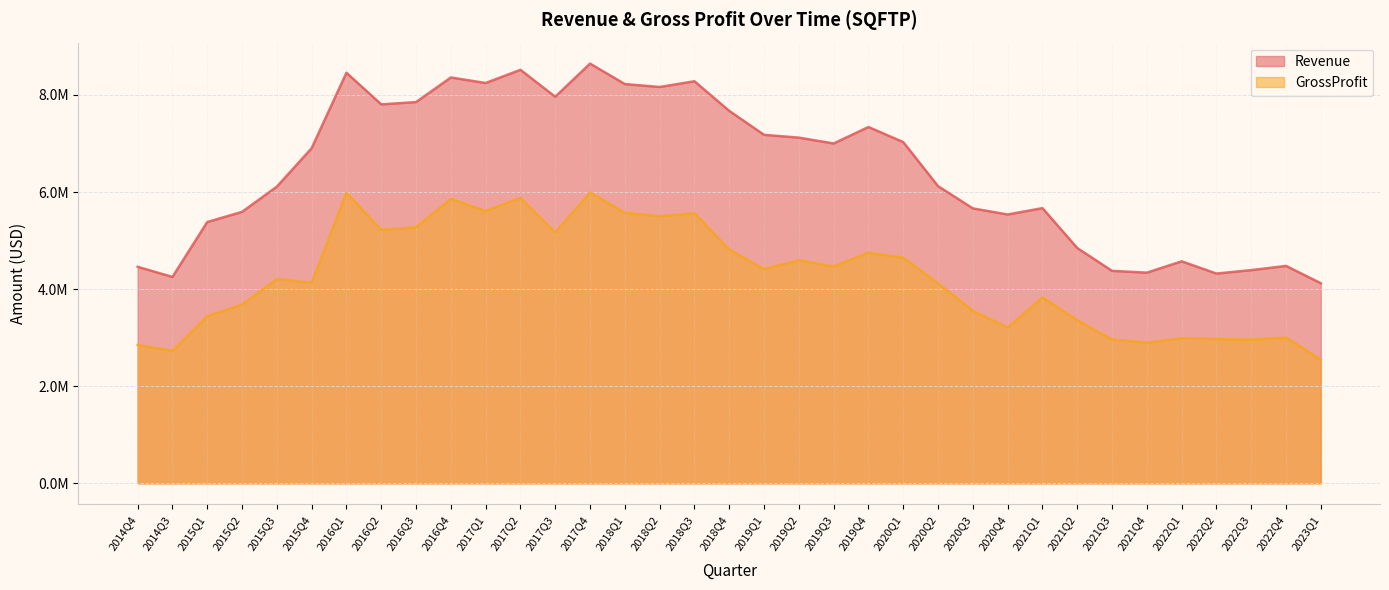

What is the highest value of the GrossProfit series?

5989840